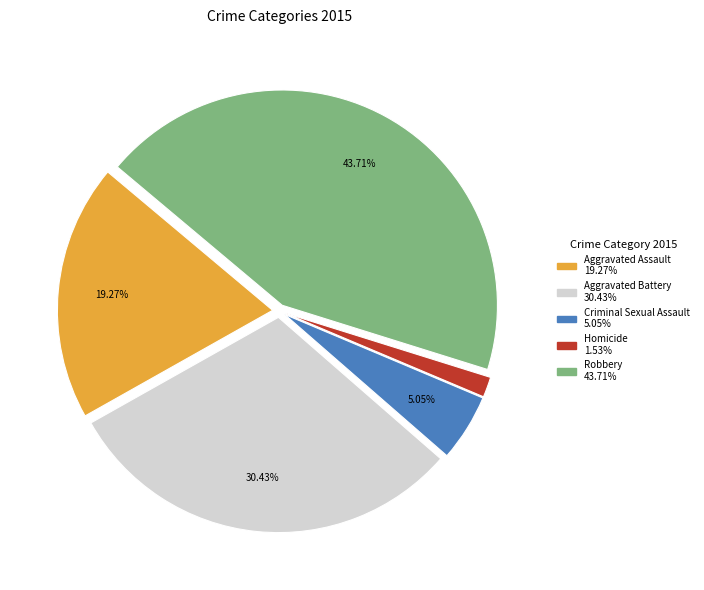

Do Robbery and Criminal Sexual Assault together represent more than half of the pie?

No